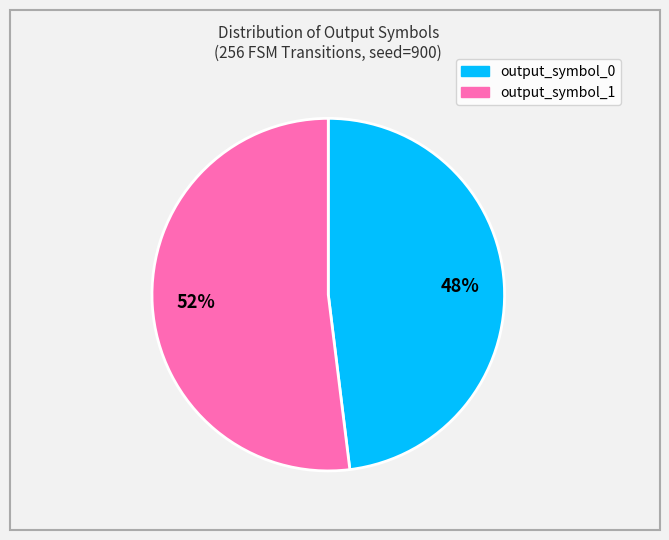

Count the number of slices in the pie.

2